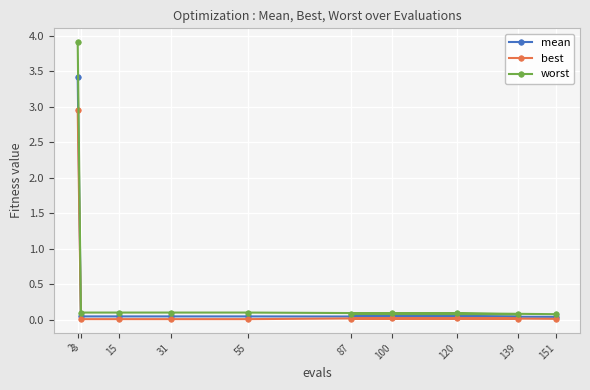

True or false: mean and best cross at least once.

False